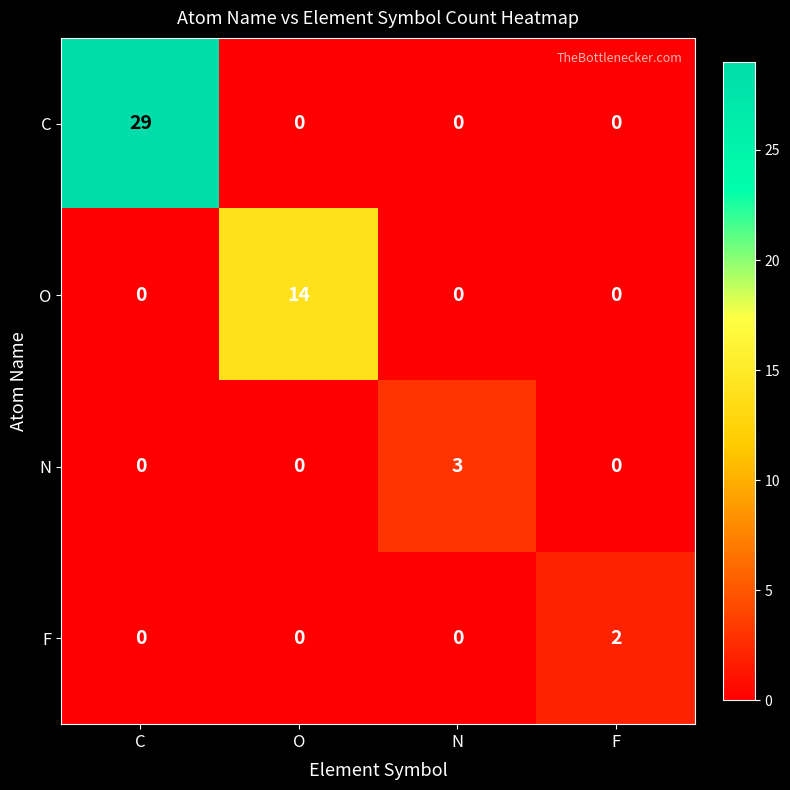

How many N values are between 0 and 3?

4